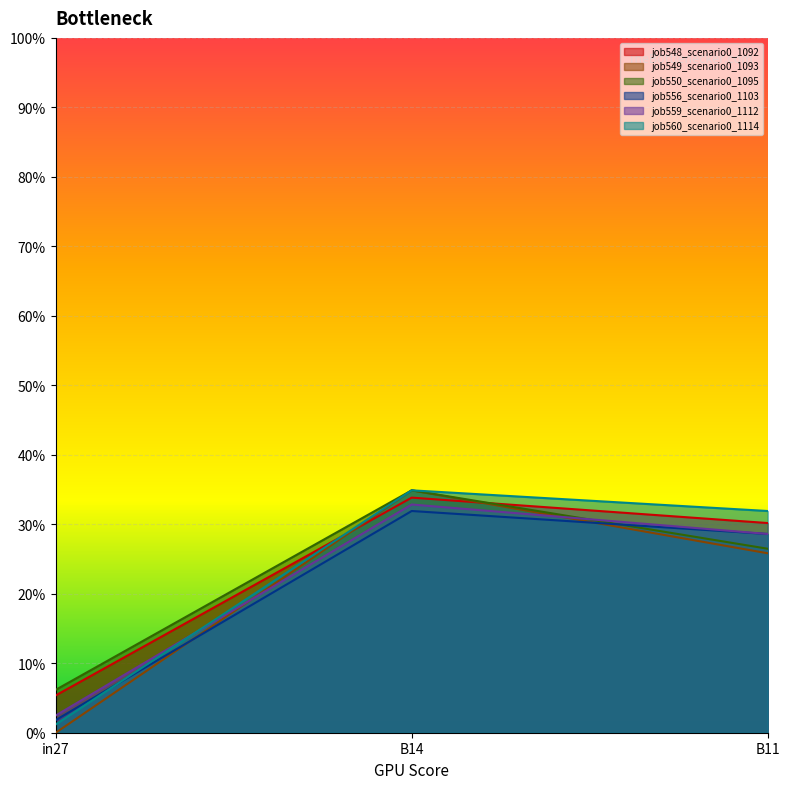

How many distinct data groups are displayed?

6